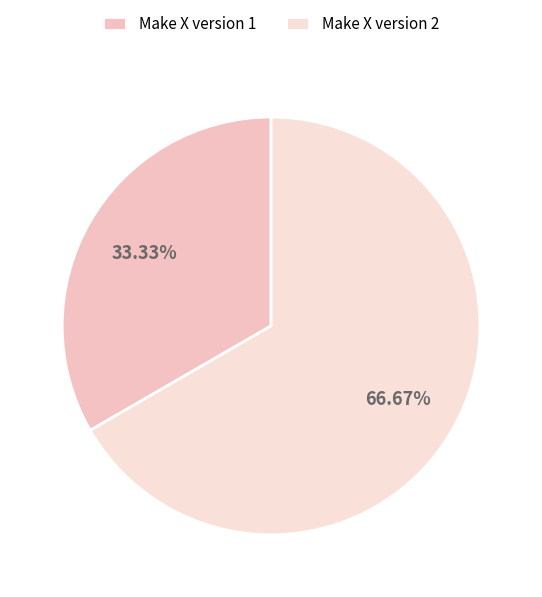

Is the sum of Make X version 1 and Make X version 2 greater than half?

Yes